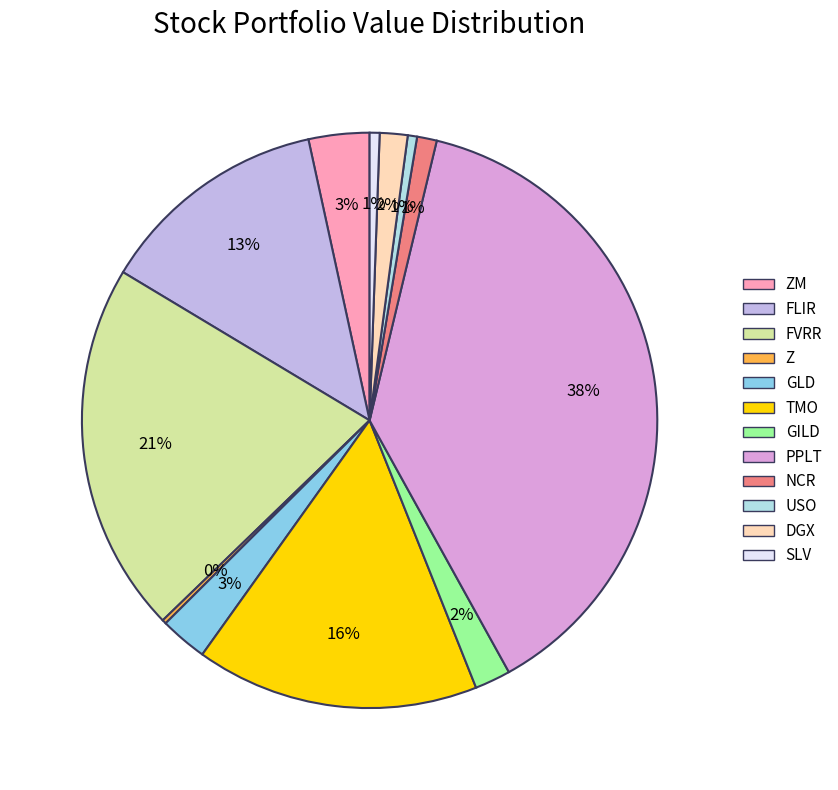

To the nearest percent, what is the combined percentage of SLV and GLD?

3%